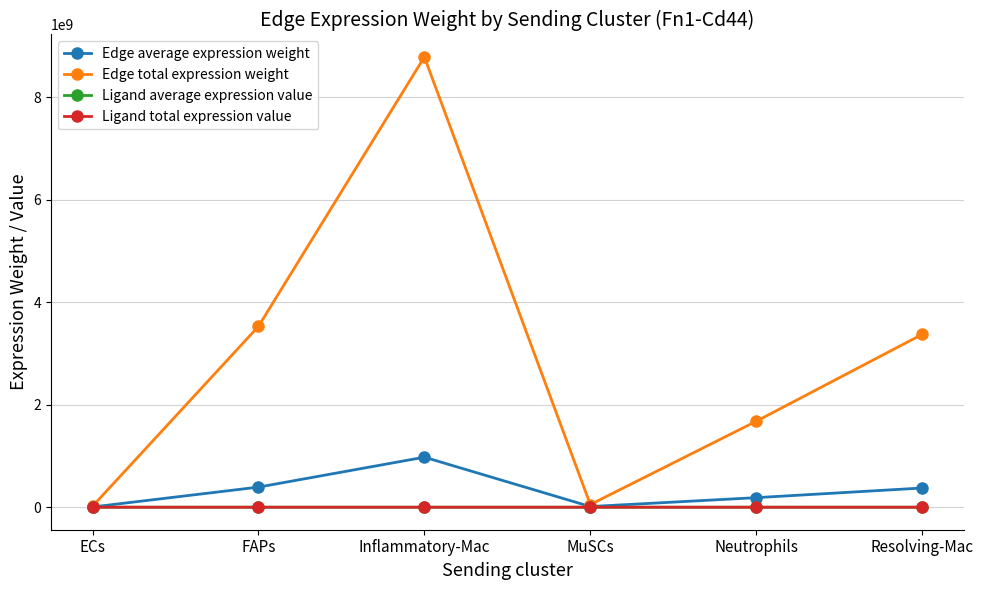

What is the maximum value shown in the chart?

8787110542.1